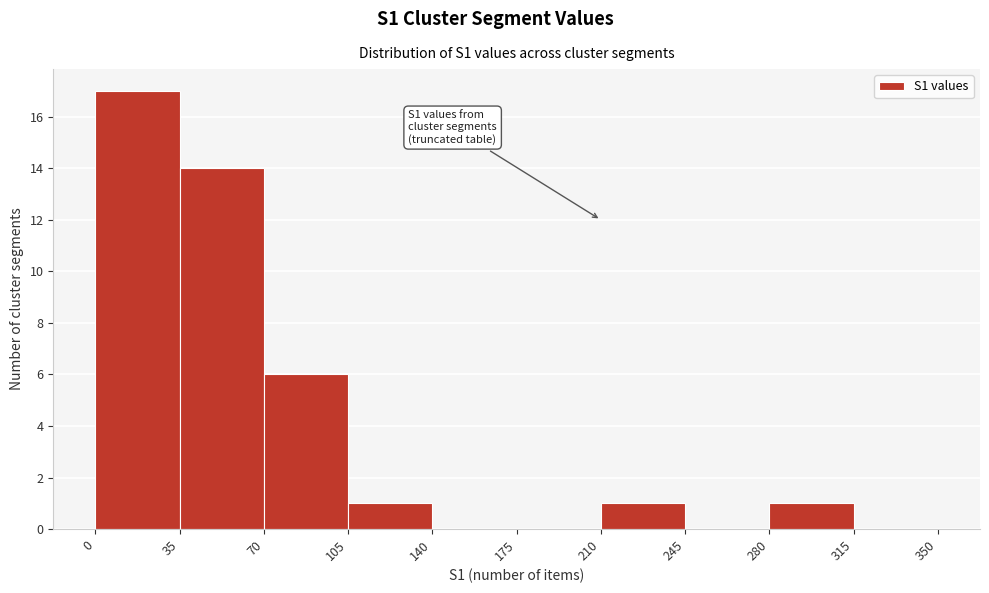

Over which range of the x-axis is the bar tallest?

0 to 35